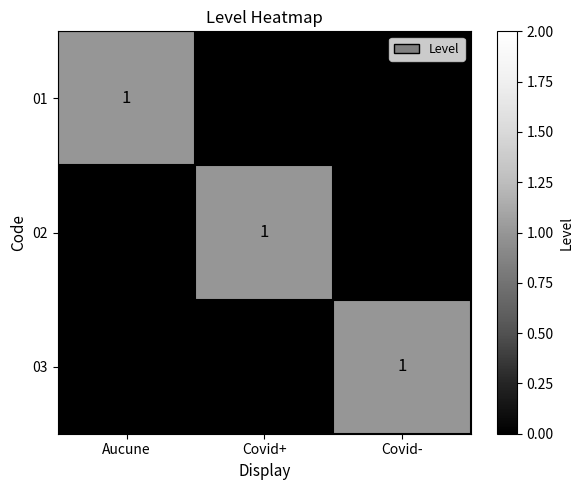

Count the number of data series in this chart.

3